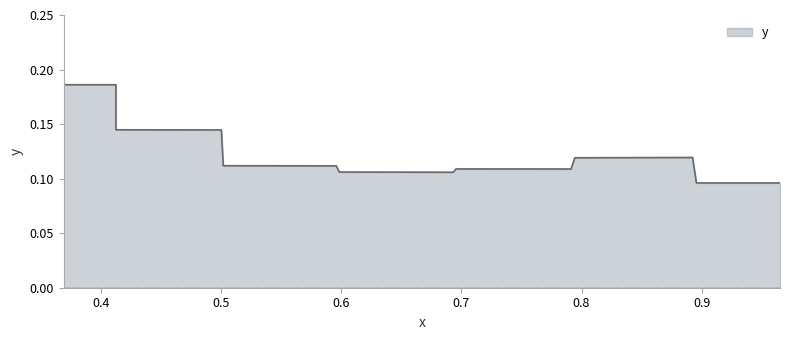

What is the smallest value displayed?

0.1